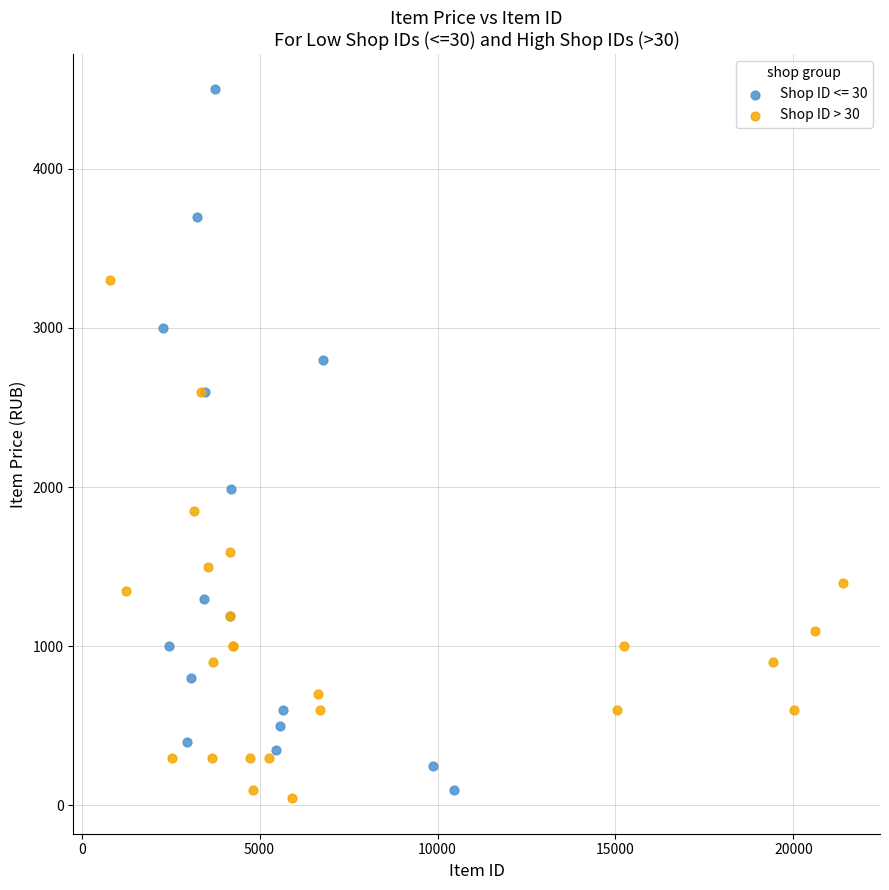

Which series has the largest Y range (max minus min)?

Shop ID <= 30